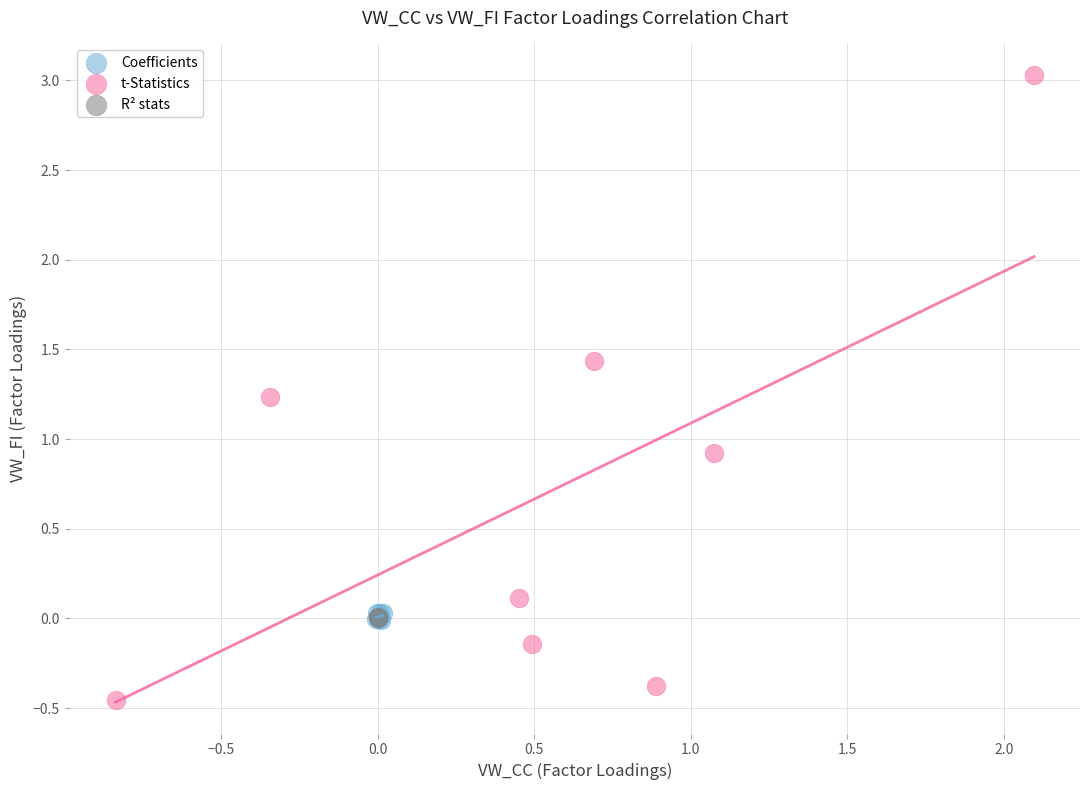

Which series reaches the minimum Y coordinate?

t-Statistics